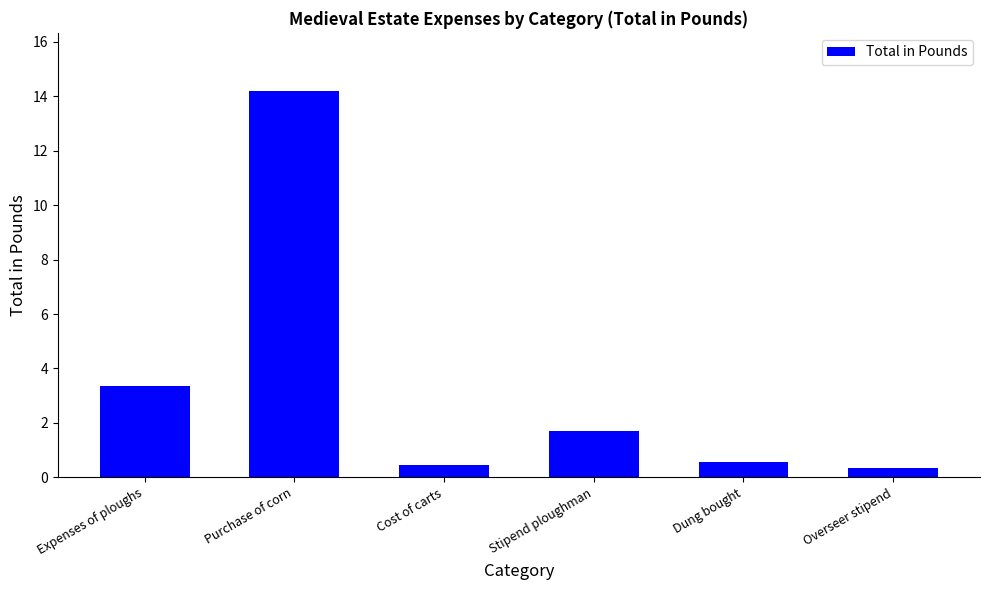

What is the maximum value shown in the chart?

14.2